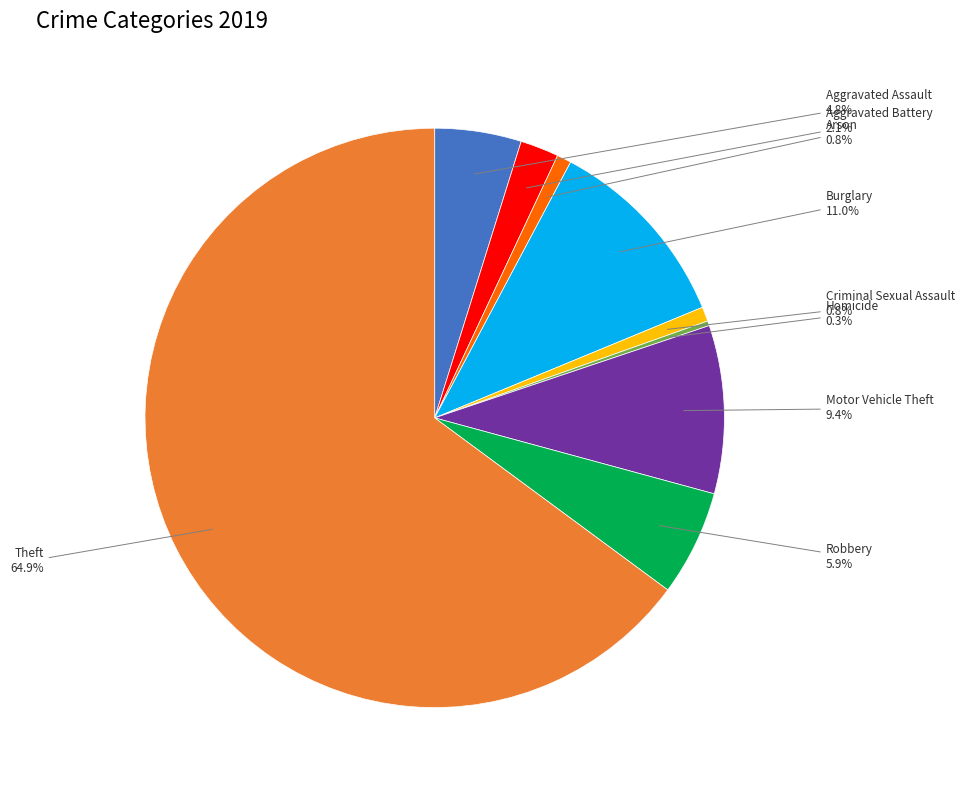

True or false: Theft accounts for 75% of the total.

False